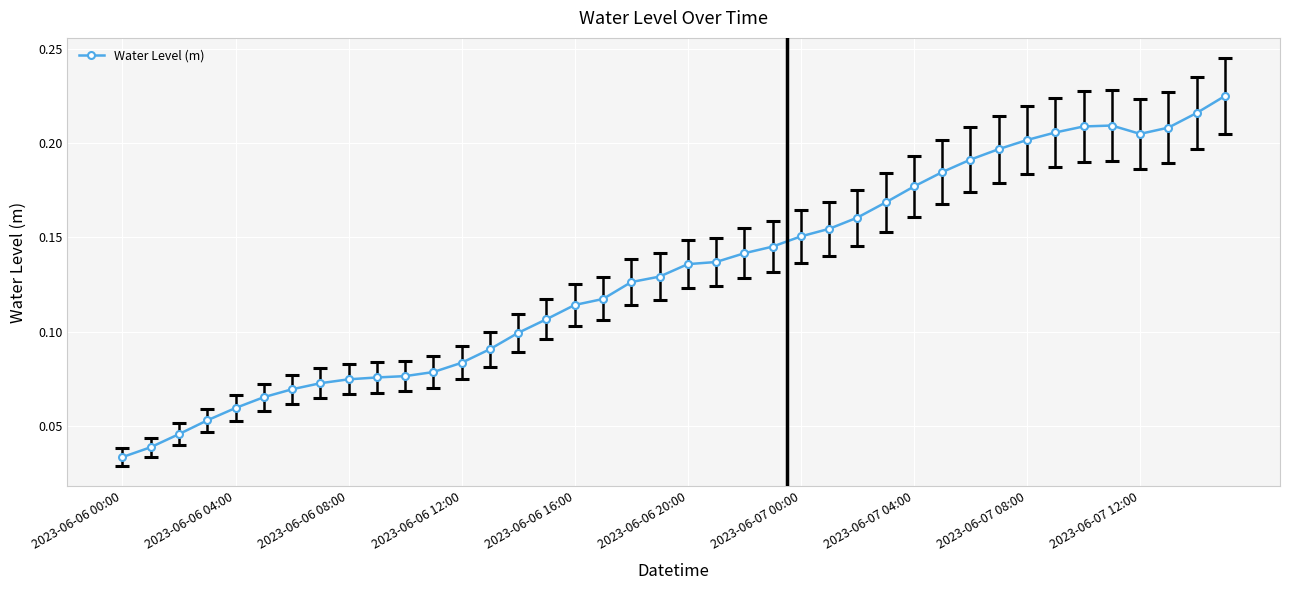

Count the values in the range 0 to 1.

40